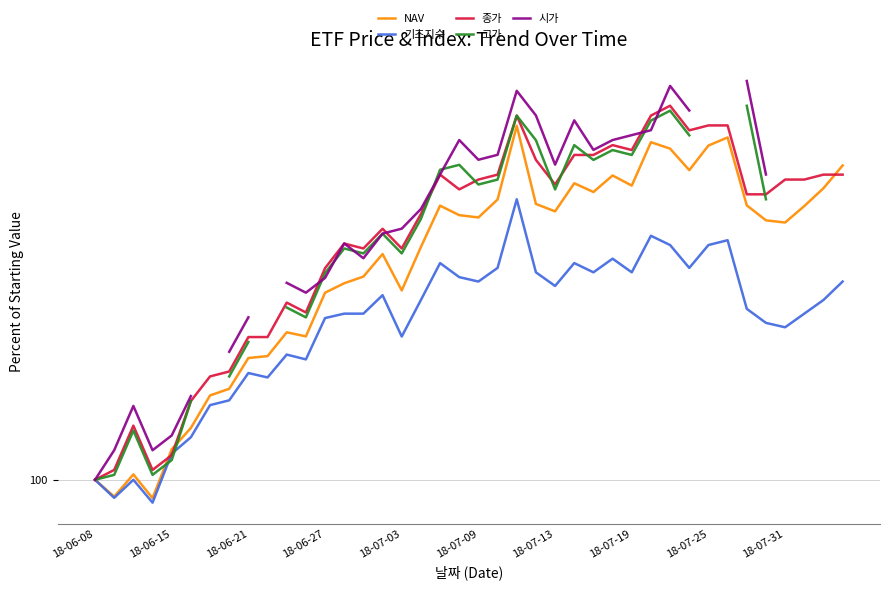

Does the chart display data point markers on the line(s)?

No